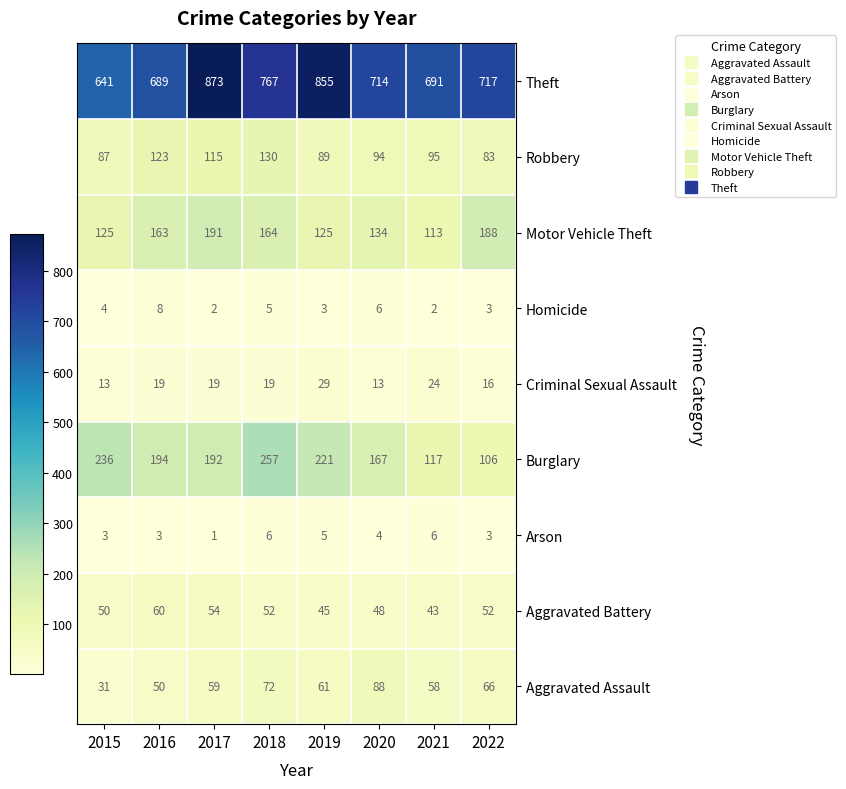

The Theft series shows 1196 at 2022. True or false?

False